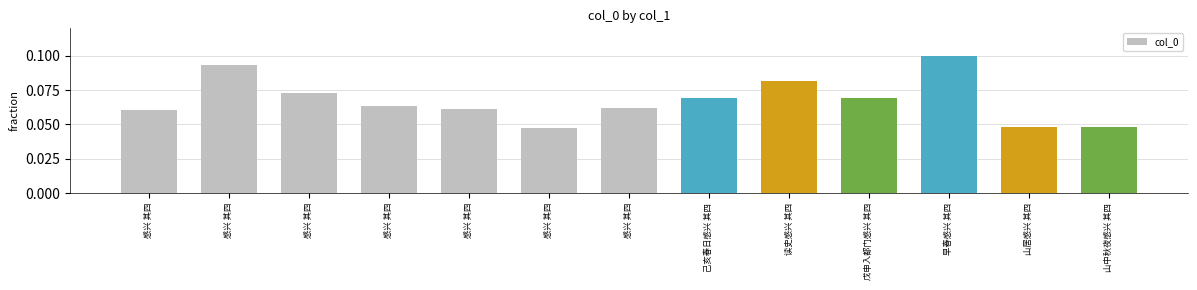

Reading left to right, list all the values displayed in this chart.

感兴 其四=0.1	感兴 其四=0.1	感兴 其四=0.1	感兴 其四=0.1	感兴 其四=0.1	感兴 其四=0.0	感兴 其四=0.1	己亥春日感兴 其四=0.1	读史感兴 其四=0.1	戊申入都门感兴 其四=0.1	早春感兴 其四=0.1	山居感兴 其四=0.0	山中秋夜感兴 其四=0.0